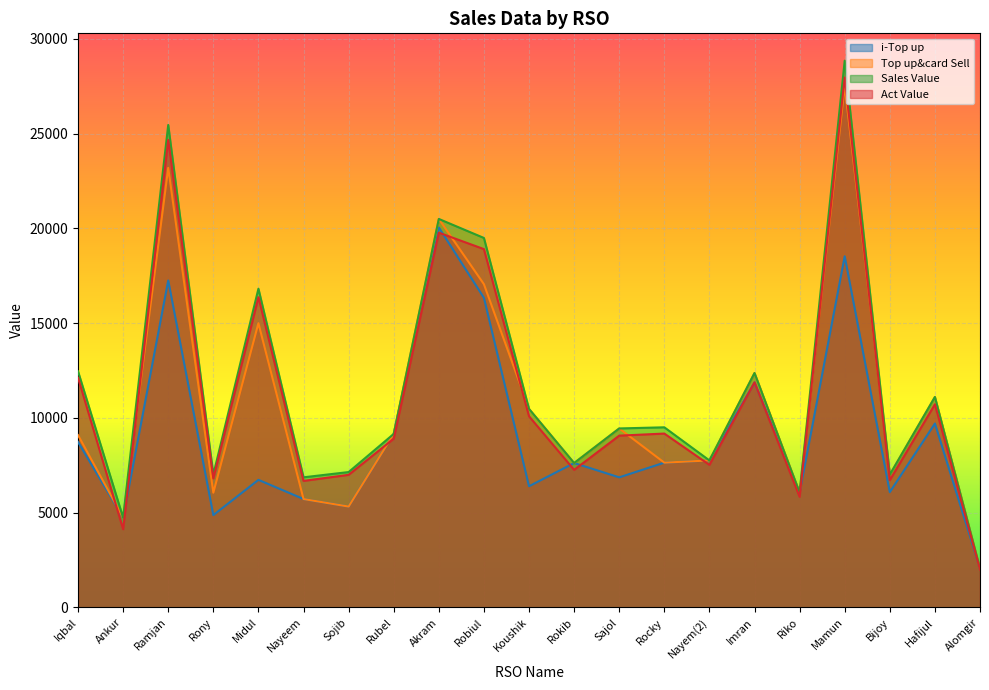

Reading right to left, list all the values displayed in this chart.

i-Top up: 2056.0	9705.0	6087.0	18529.0	6064.0	11869.0	7758.0	7640.0	6865.0	7620.0	6396.0	16337.0	20048.0	9157.0	5324.0	5721.0	6733.0	4874.0	17251.0	4737.0	8732.0
Top up&card Sell: 2056.0	11105.0	7007.0	27529.0	6064.0	12369.0	7758.0	7640.0	9445.0	7620.0	10476.0	17057.0	20498.0	9157.0	5324.0	5721.0	14998.0	6054.0	23191.0	4737.0	9092.0
Sales Value: 2056.0	11105.0	7007.0	28848.0	6064.0	12369.0	7758.0	9505.0	9445.0	7620.0	10476.0	19495.0	20498.0	9157.0	7144.0	6867.0	16818.0	7009.0	25456.0	4737.0	12458.0
Act Value: 1999.5	10719.6	6716.3	27960.0	5837.2	11878.9	7524.7	9174.9	9065.3	7260.4	10087.9	18905.9	19774.3	8905.2	6997.6	6677.7	16370.6	6811.5	24670.2	4126.7	12121.0